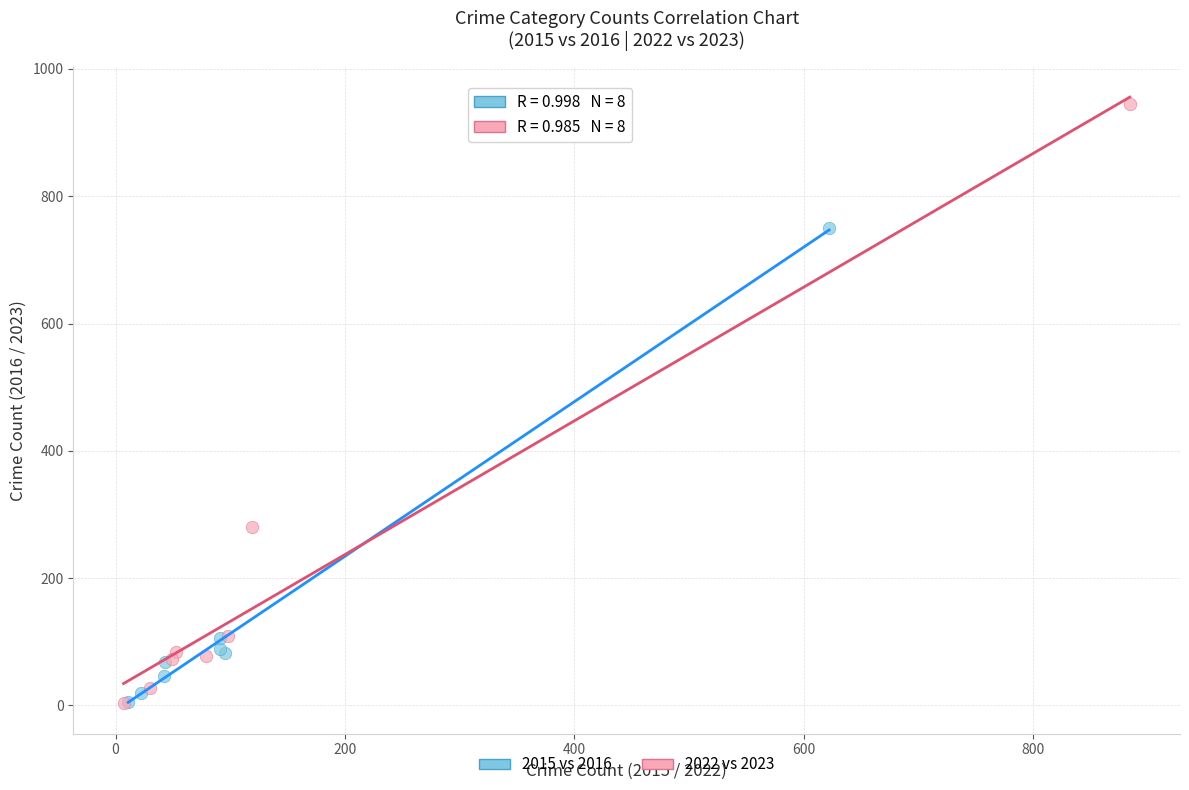

Which series reaches the maximum Y coordinate?

2022 vs 2023